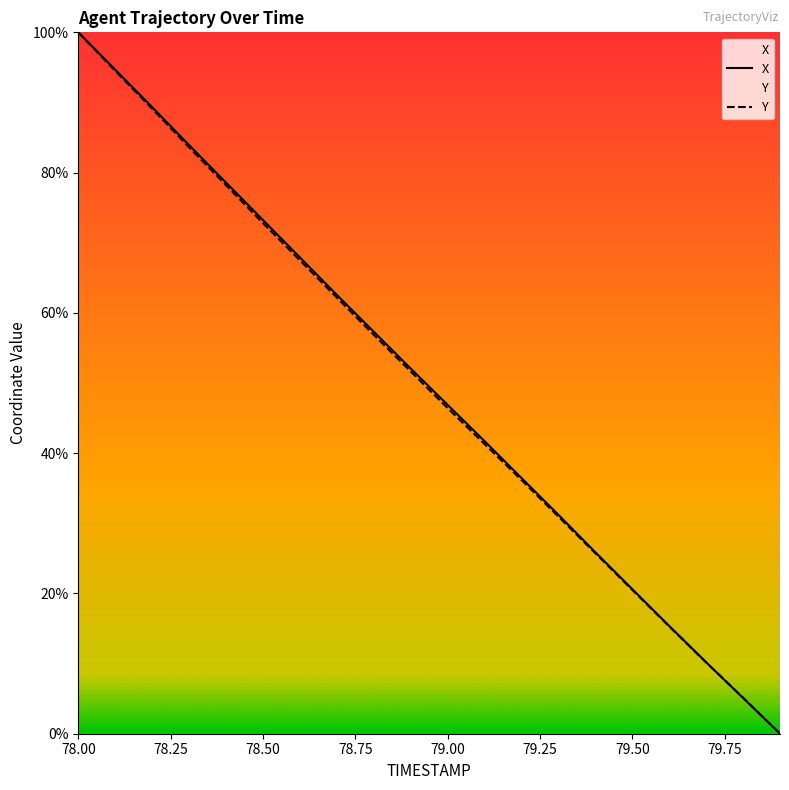

How many values in the Y series are below 51?

10